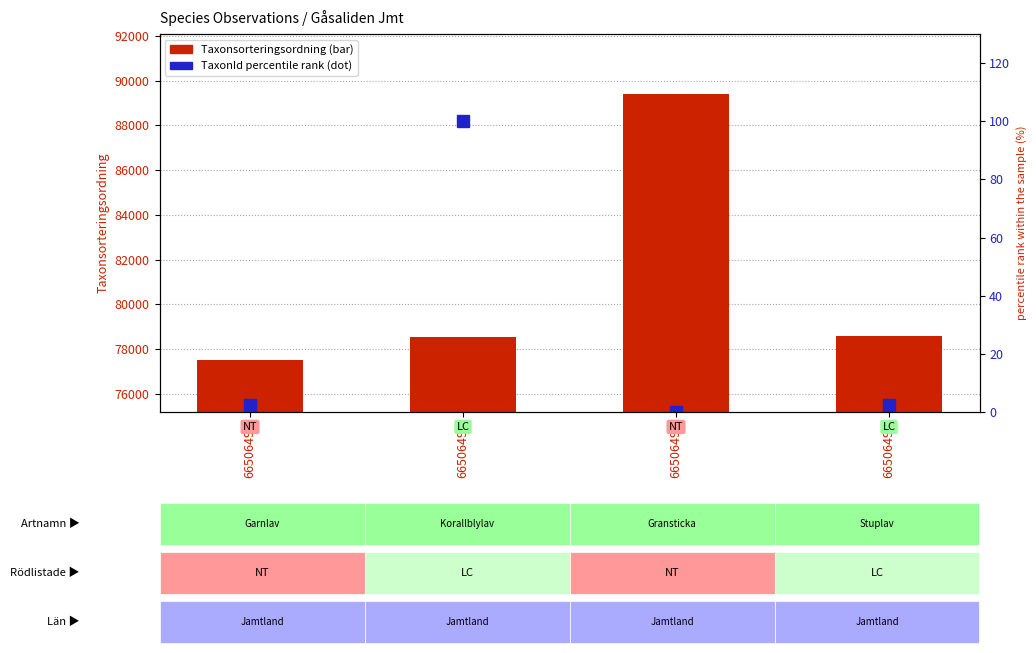

At which label is TaxonId (percentile rank) closest to 49?

66506498